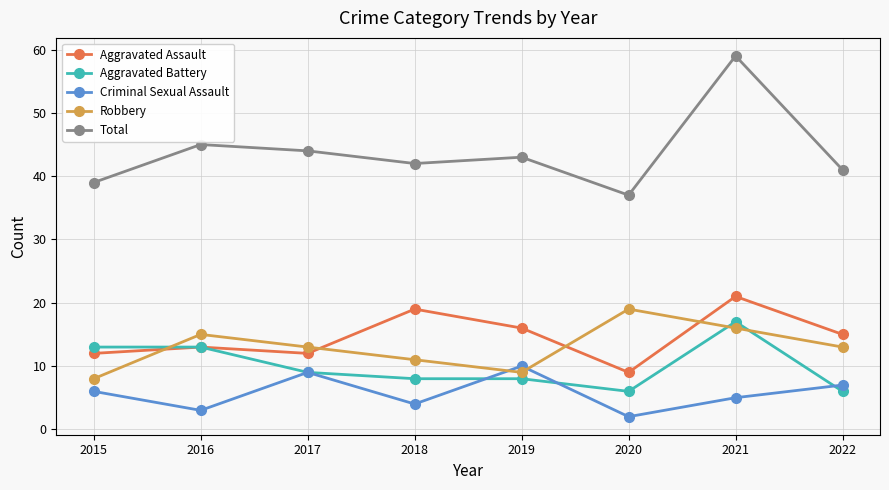

Which series has the largest total across all categories?

Total